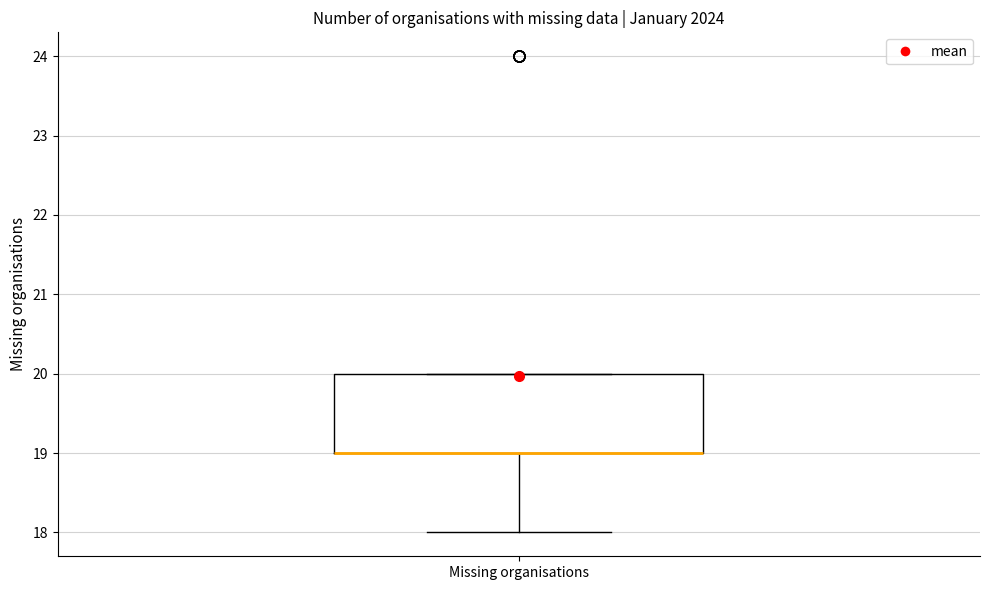

Read this box plot against the y-axis: the position of the median line, the range covered by the box, and the ends of both whiskers. The values are not printed on the chart, so give them approximately, as read against the axis.

median 19 (drawn on the box's lower edge), box 19 to 20, whiskers 18 to 20